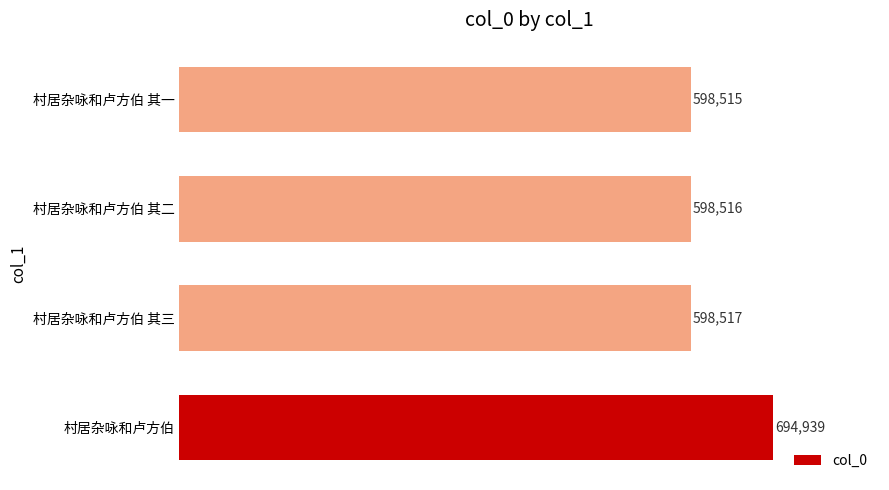

The value at 村居杂咏和卢方伯 is 694939. True or false?

True